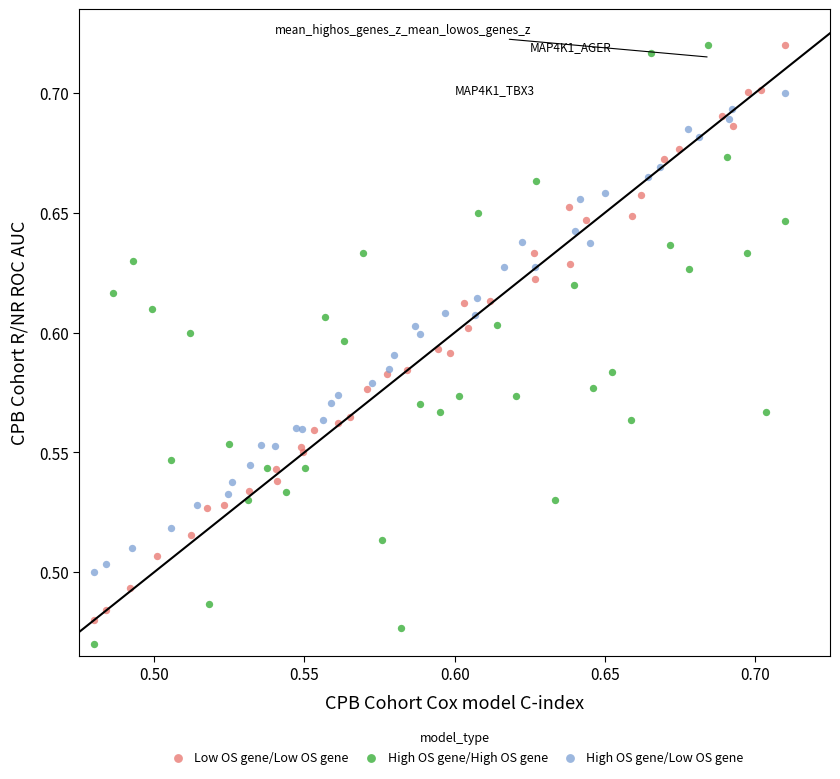

Which series has the widest spread of Y values?

High OS gene/High OS gene